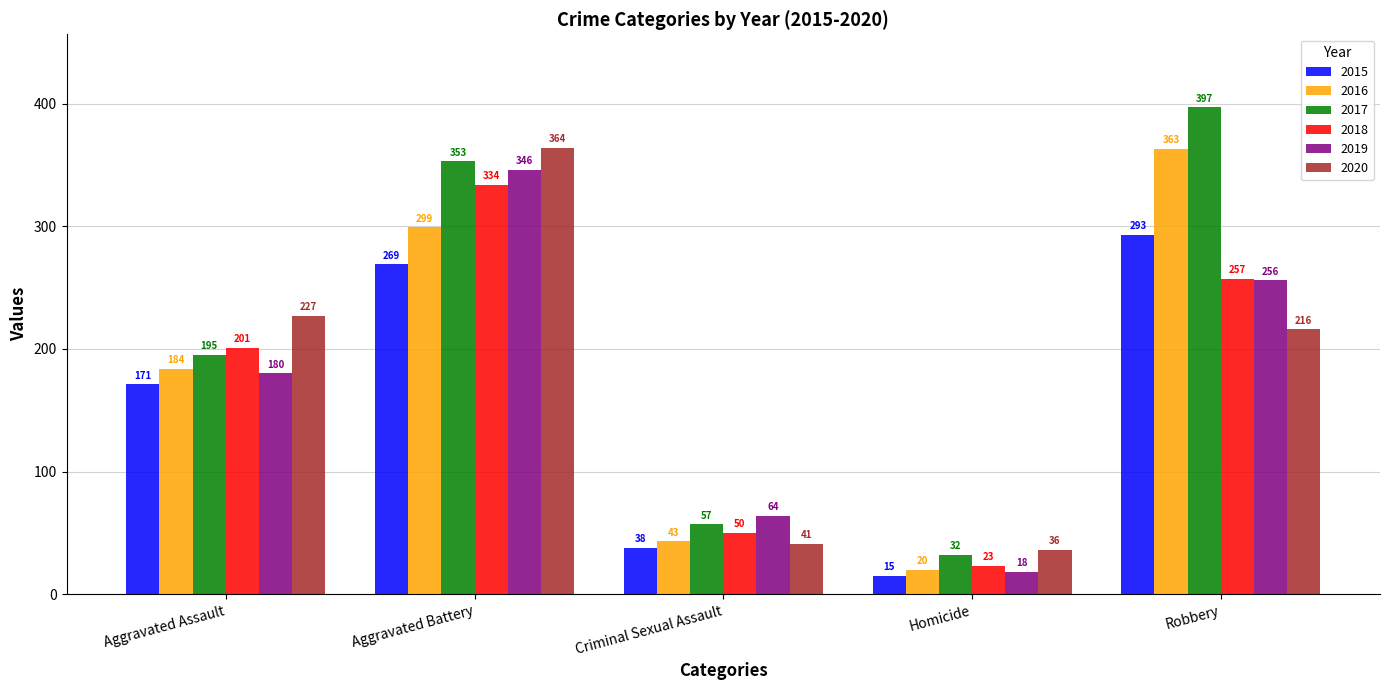

The value of 2018 at Robbery is 447. True or false?

False